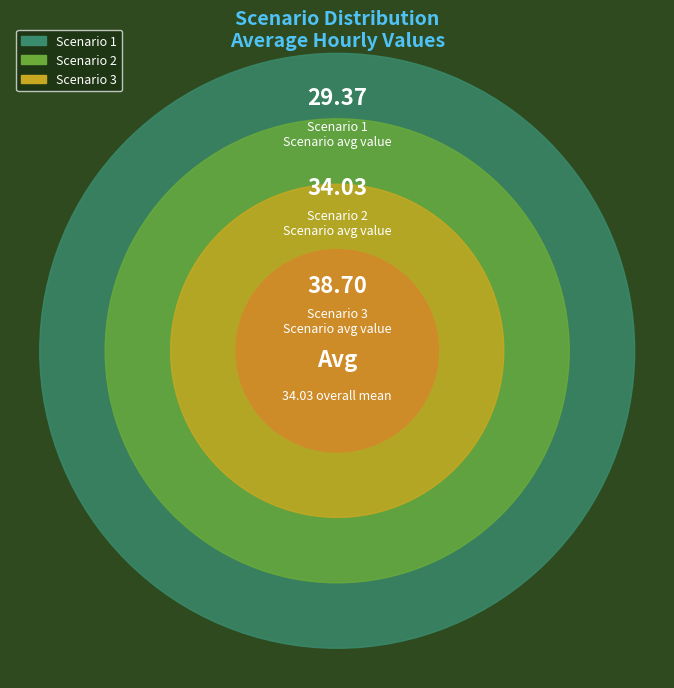

Which slice is the smallest?

Scenario 1